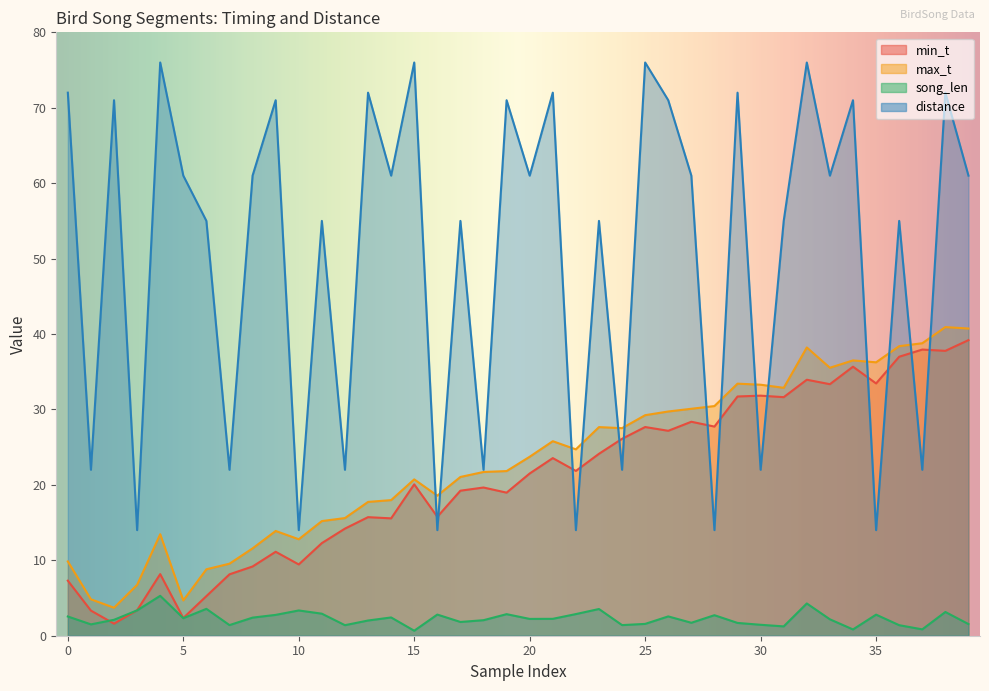

What is the difference between the second highest and minimum values in the min_t series?

36.3